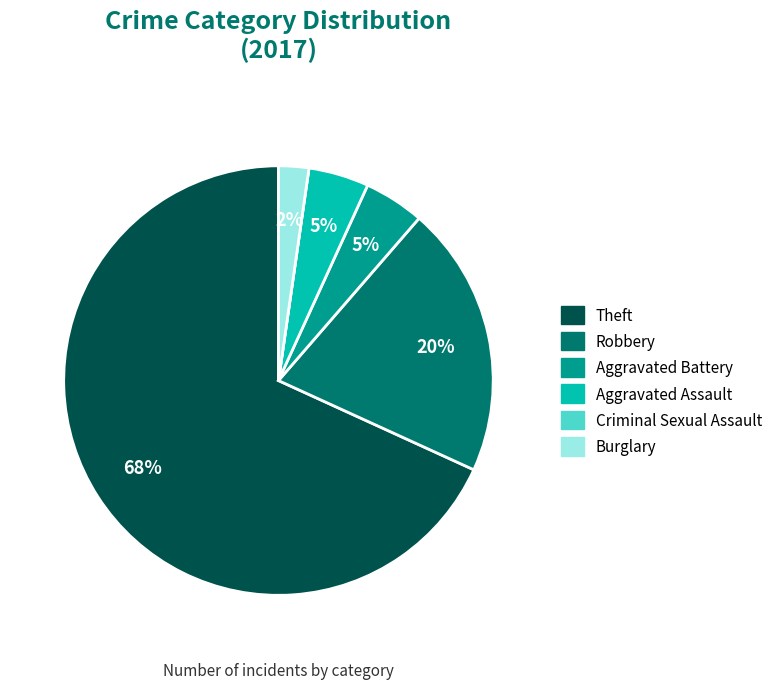

Does any single category account for the majority?

Yes